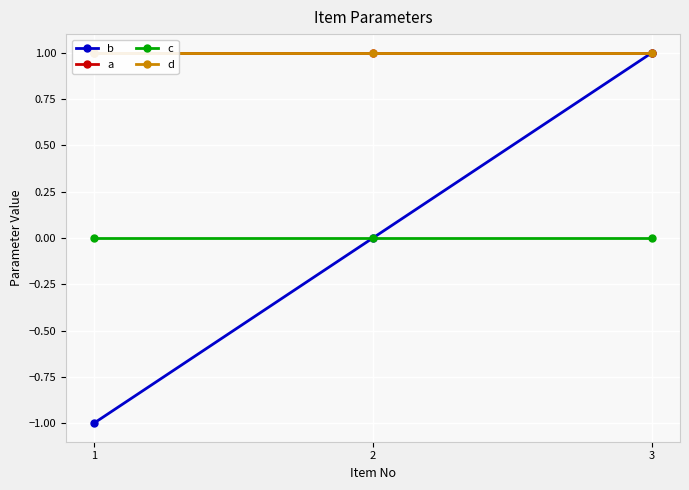

What is the difference between the b values at 2 and 1?

1